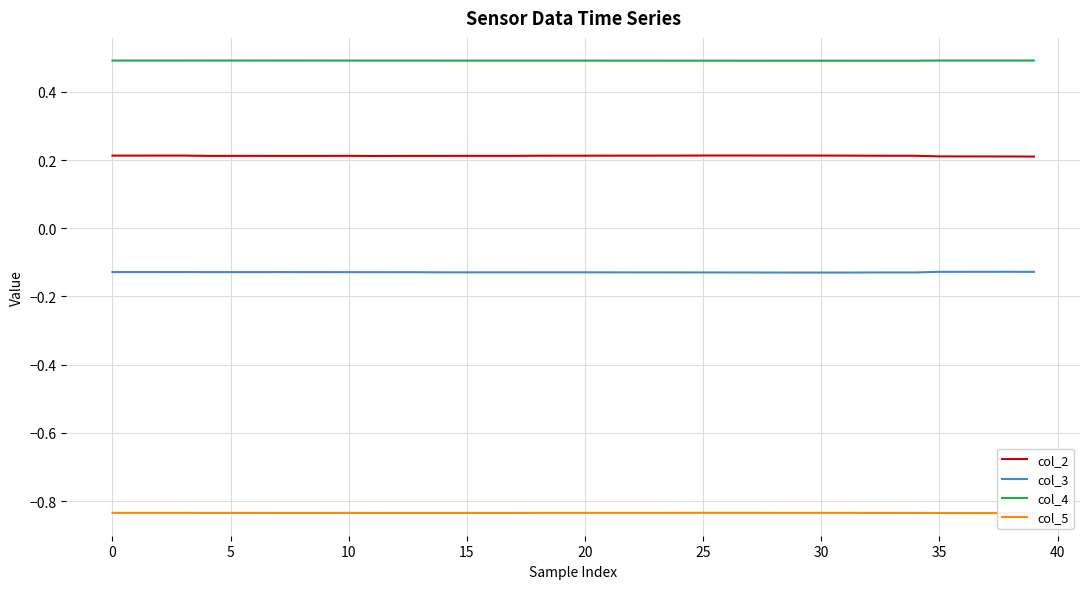

What is the total value across all series at 16?

-0.3